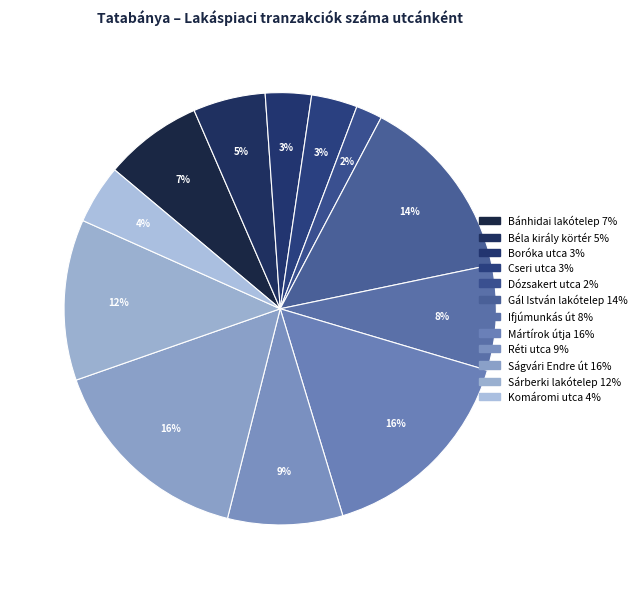

The Dózsakert utca slice represents 12% of the pie. True or false?

False